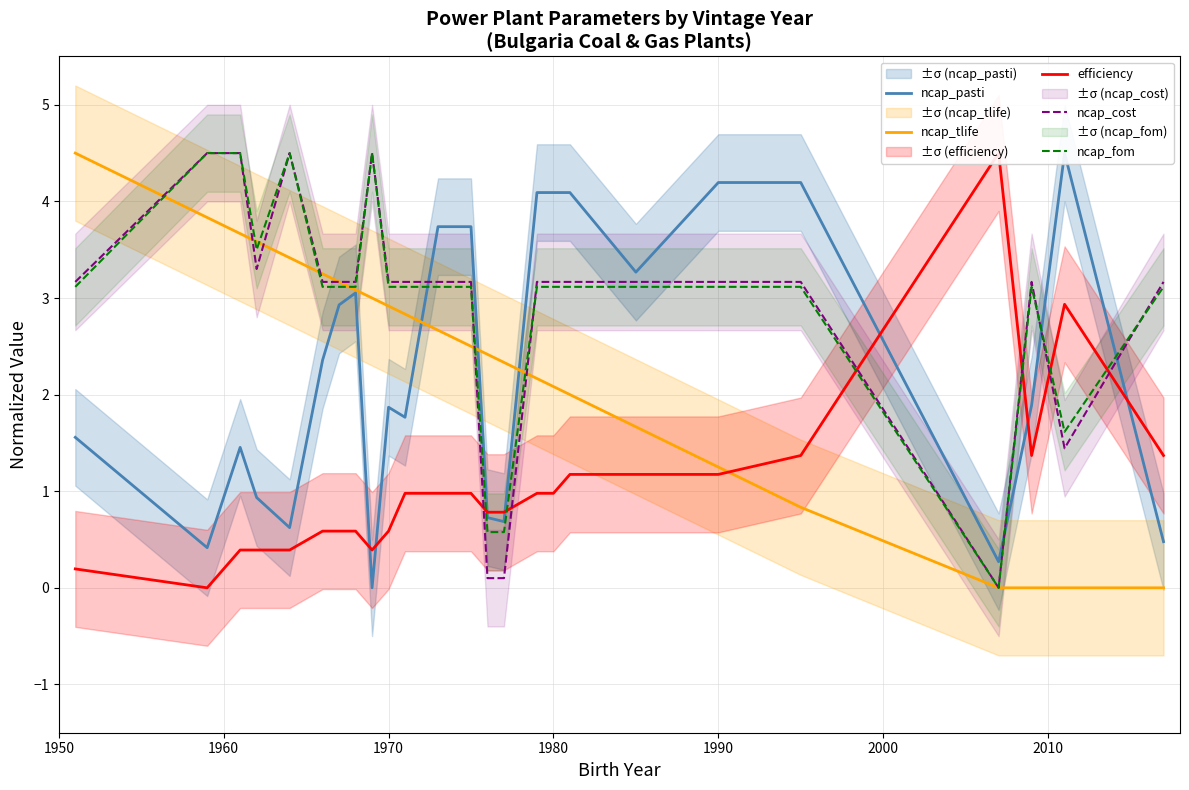

True or false: ncap_tlife has a value of 1.6 at 1970.

False